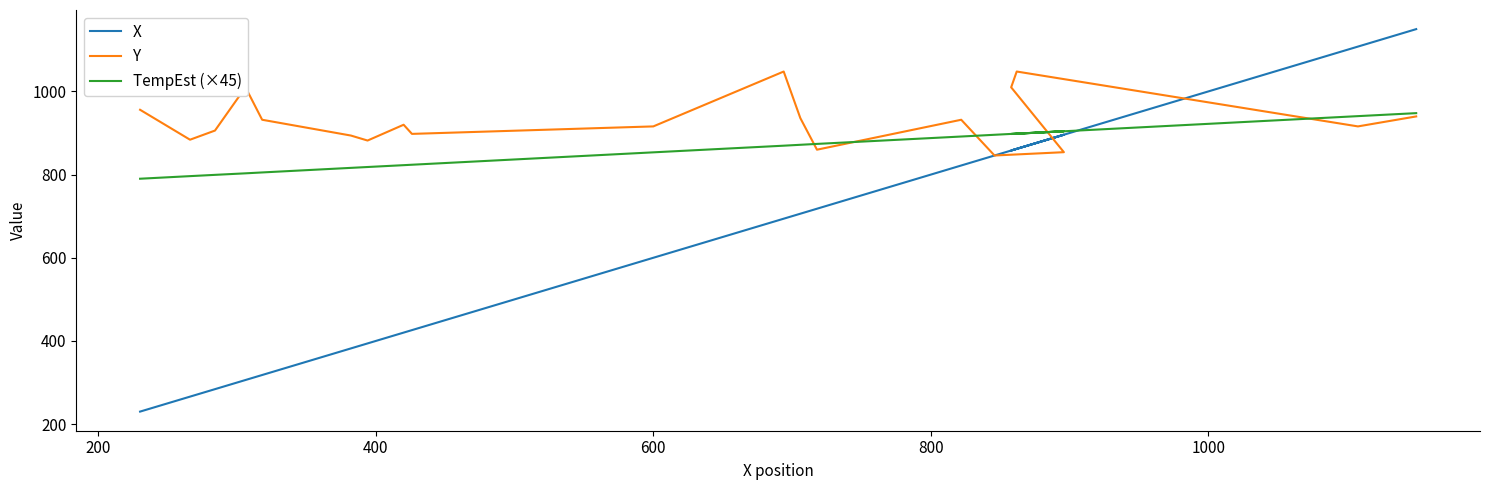

Does the chart have visible grid lines?

No